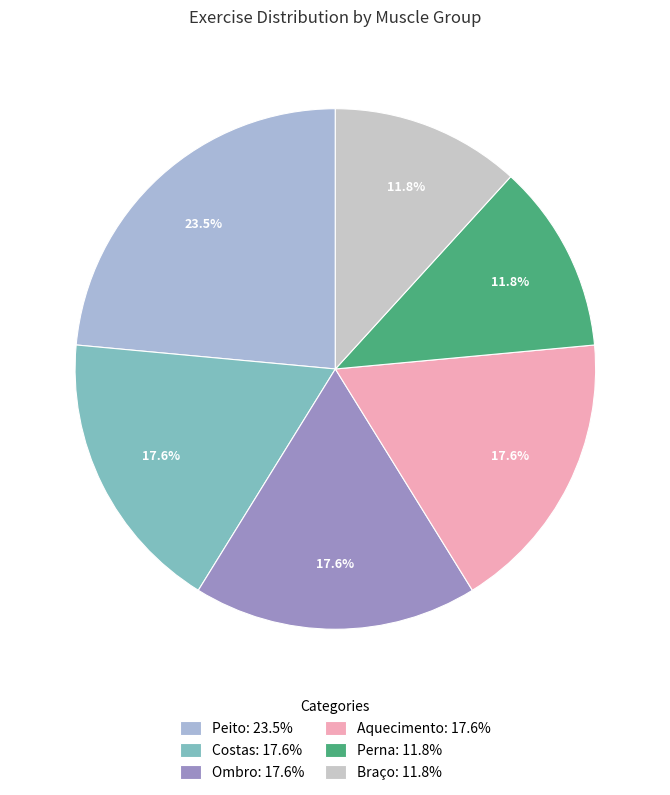

Is it true that Costas is 7% of the pie?

False